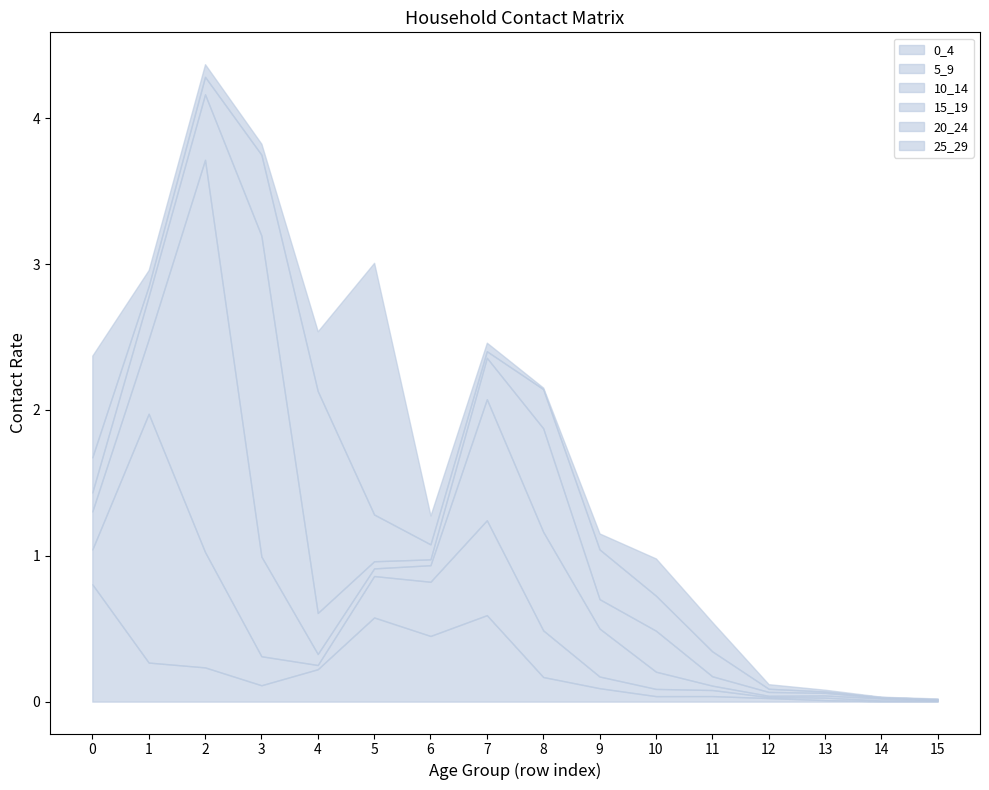

At which label does 5_9 reach its peak?

1